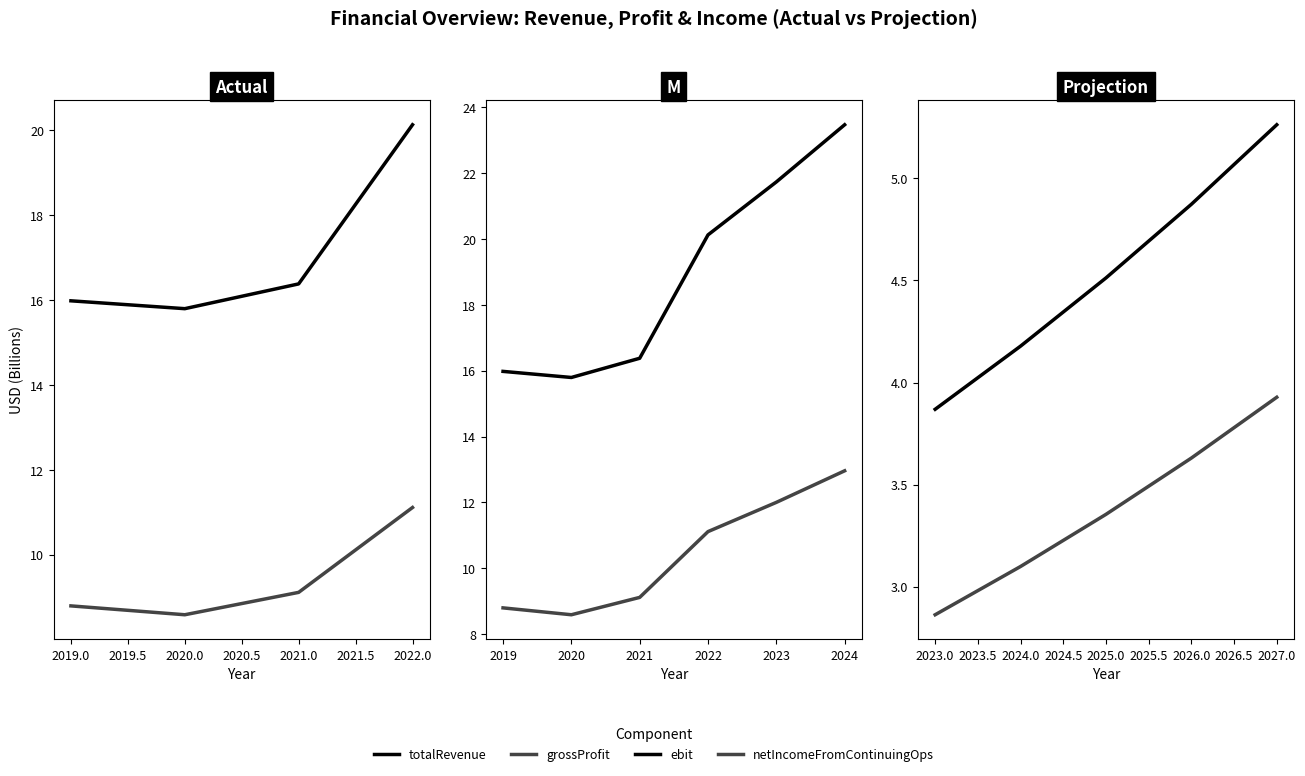

List the labels in order of grossProfit value, largest first.

2024, 2023, 2022, 2021, 2019, 2020